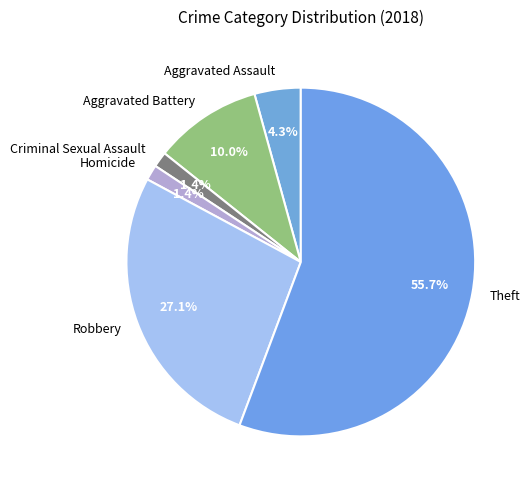

Which slice is the largest?

Theft